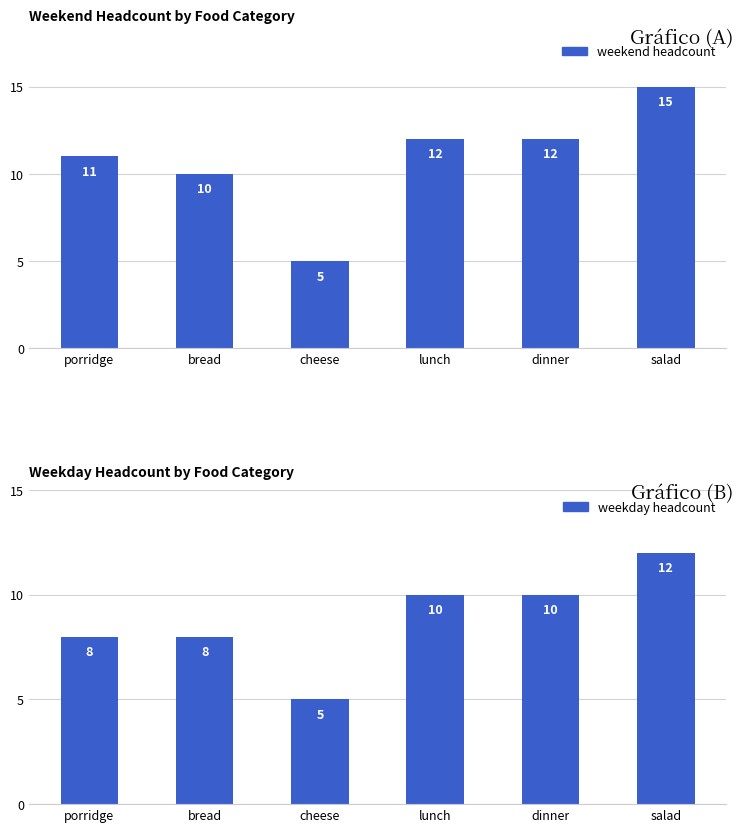

Reading right to left, list all the values displayed in this chart.

weekend headcount: salad=15	dinner=12	lunch=12	cheese=5	bread=10	porridge=11
weekday headcount: salad=12	dinner=10	lunch=10	cheese=5	bread=8	porridge=8